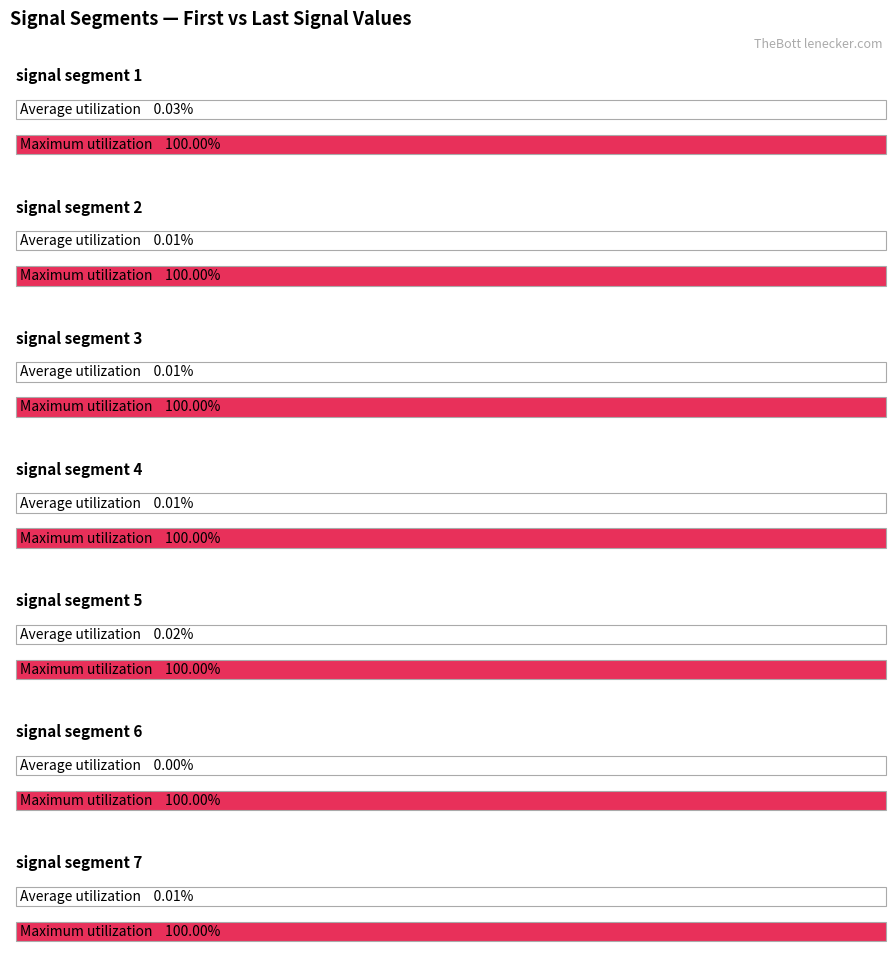

Count the number of categories in the chart.

7